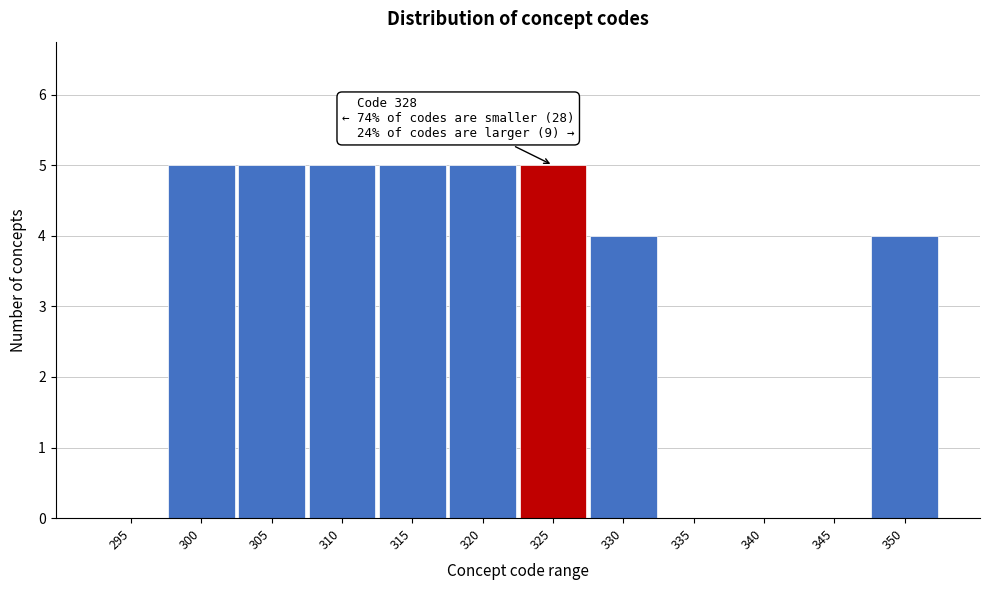

Reading right to left, extract all data points from this chart.

350=4	345=0	340=0	335=0	330=4	325=5	320=5	315=5	310=5	305=5	300=5	295=0